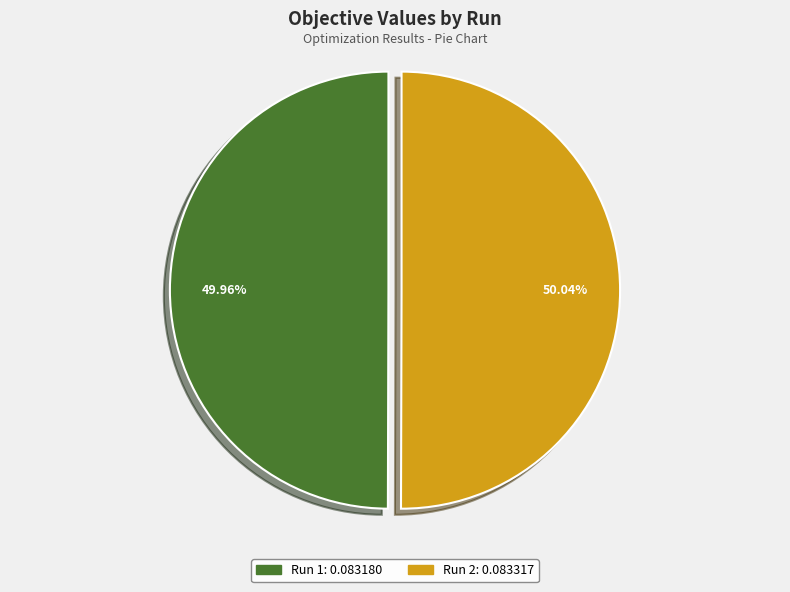

Combined, do Run 2 and Run 1 account for over 50%?

Yes